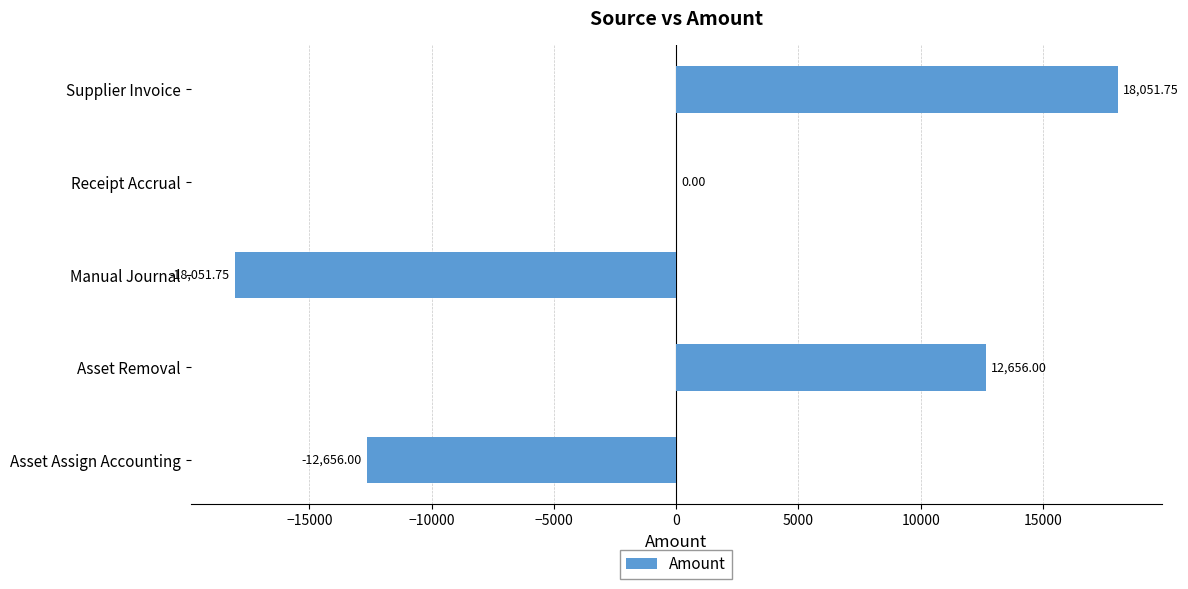

At which category does the chart reach its peak across all series?

Supplier Invoice